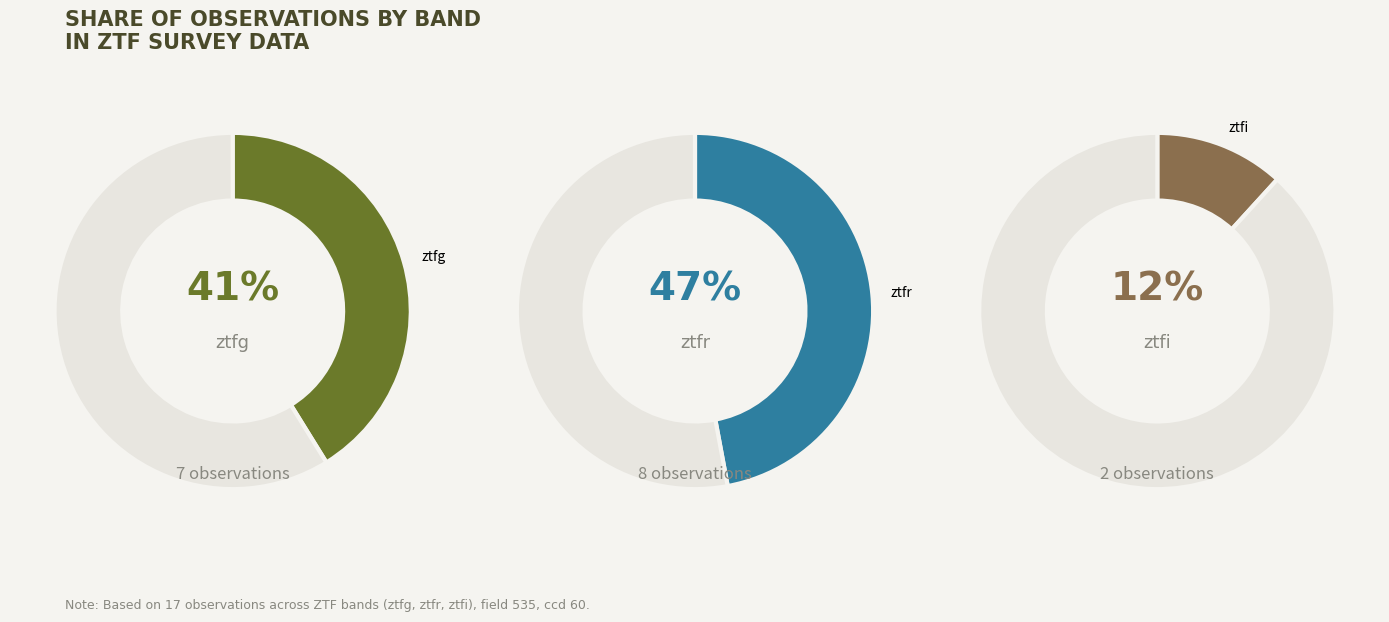

What is the change in value from ztfg to ztfi?

-5